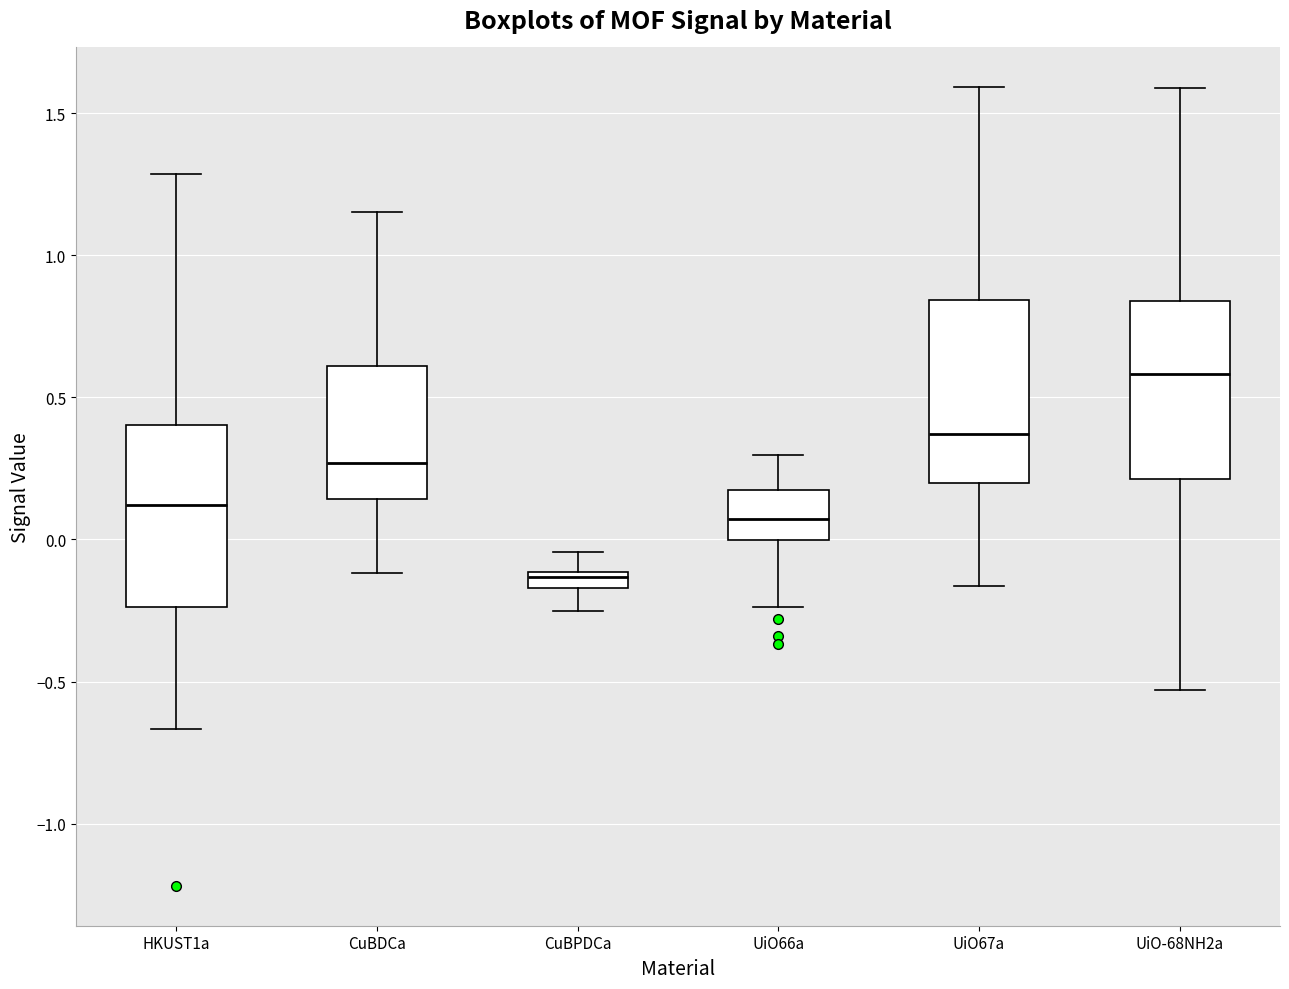

Where does the median line of the box for UiO67a sit on the y-axis? The values are not printed on the chart, so give them approximately, as read against the axis.

0.35